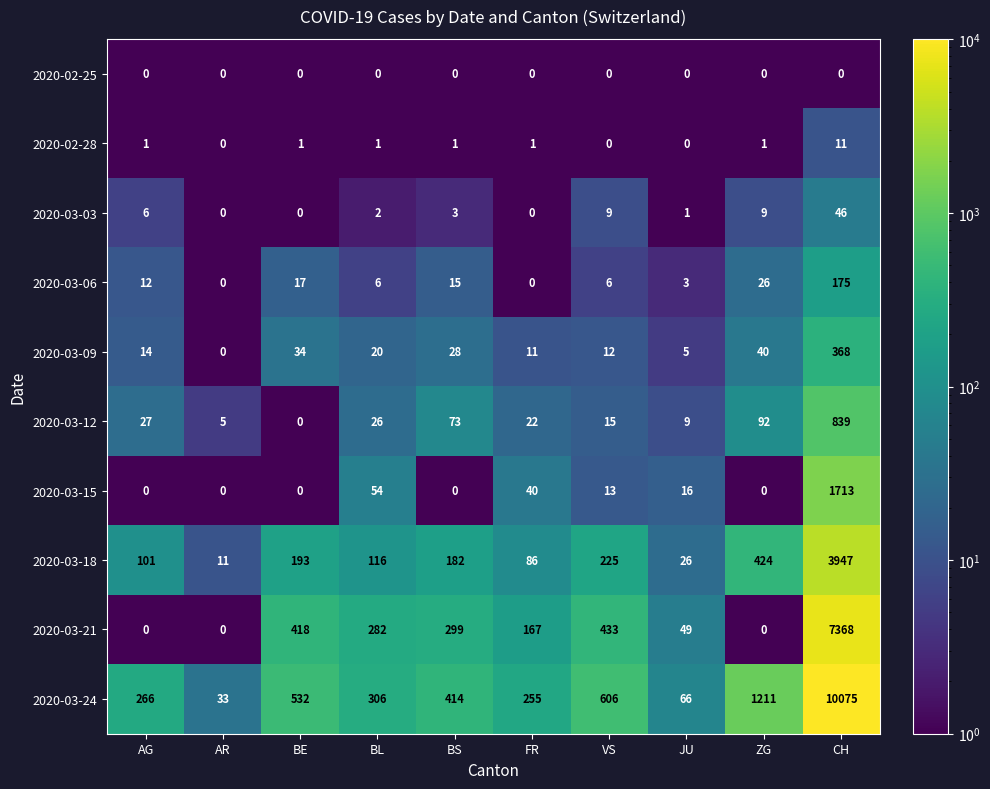

At which category is the sum across all series the highest?

CH